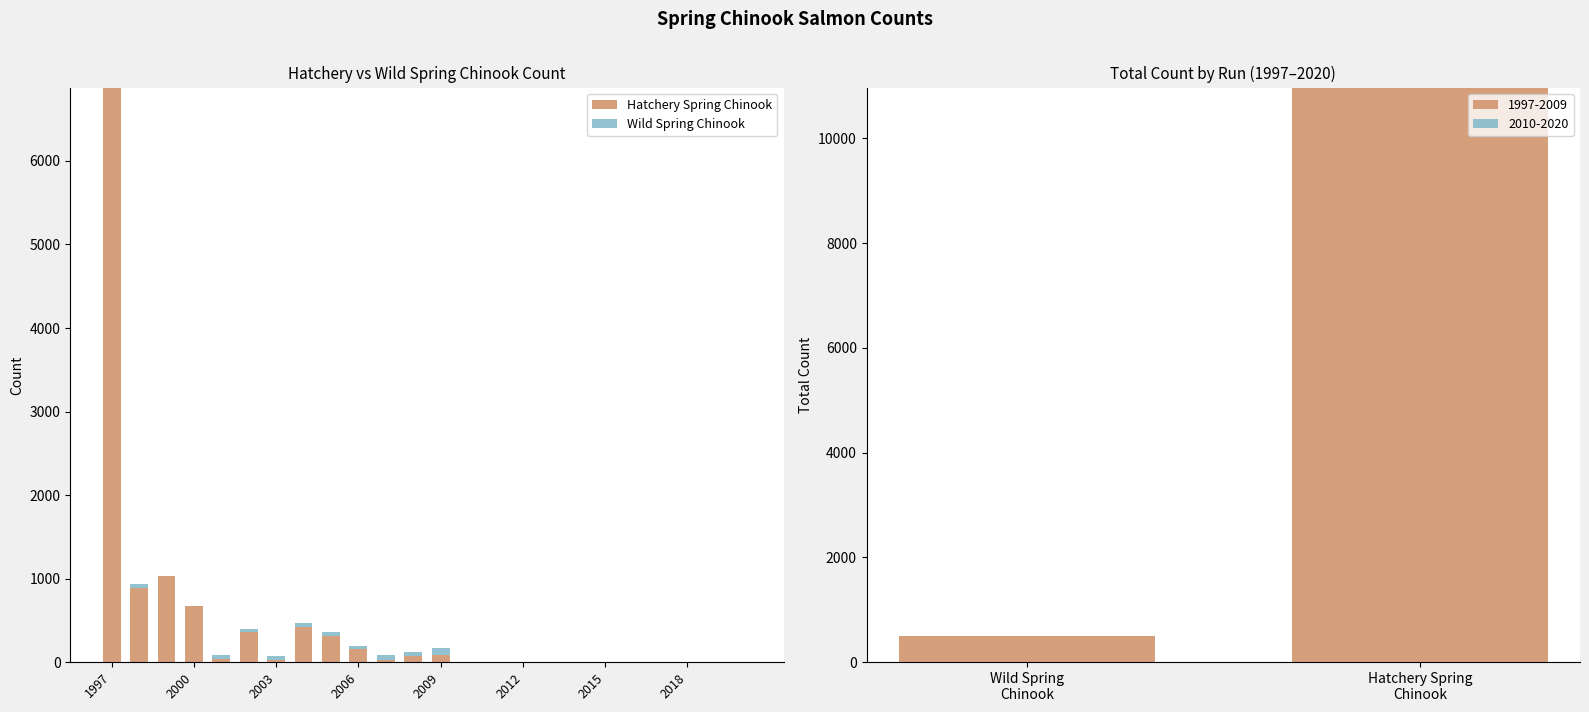

At which label does Hatchery Spring Chinook first exceed 30?

1997